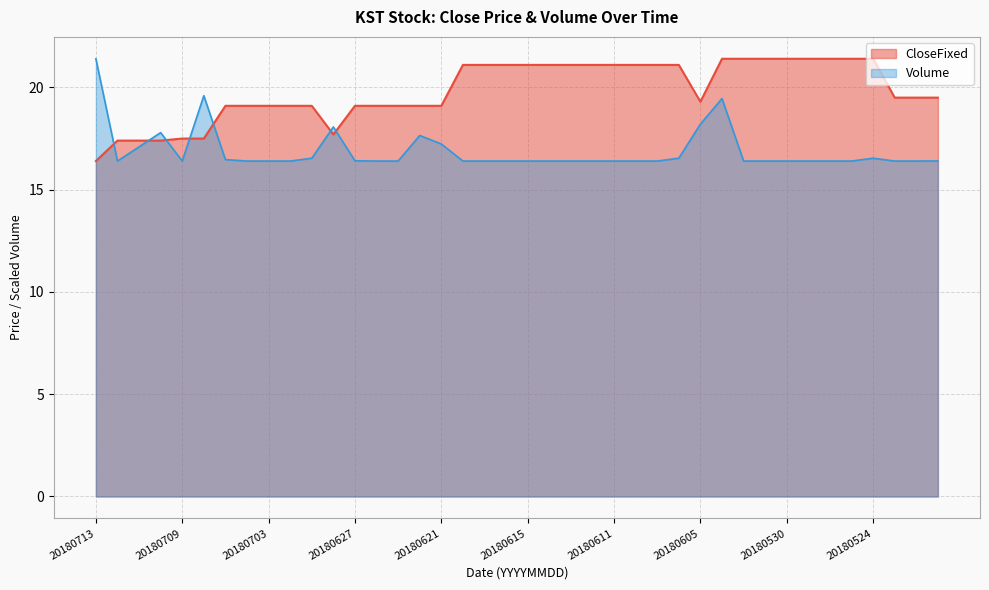

Which series ends up on top after the final intersection of CloseFixed and Volume?

CloseFixed